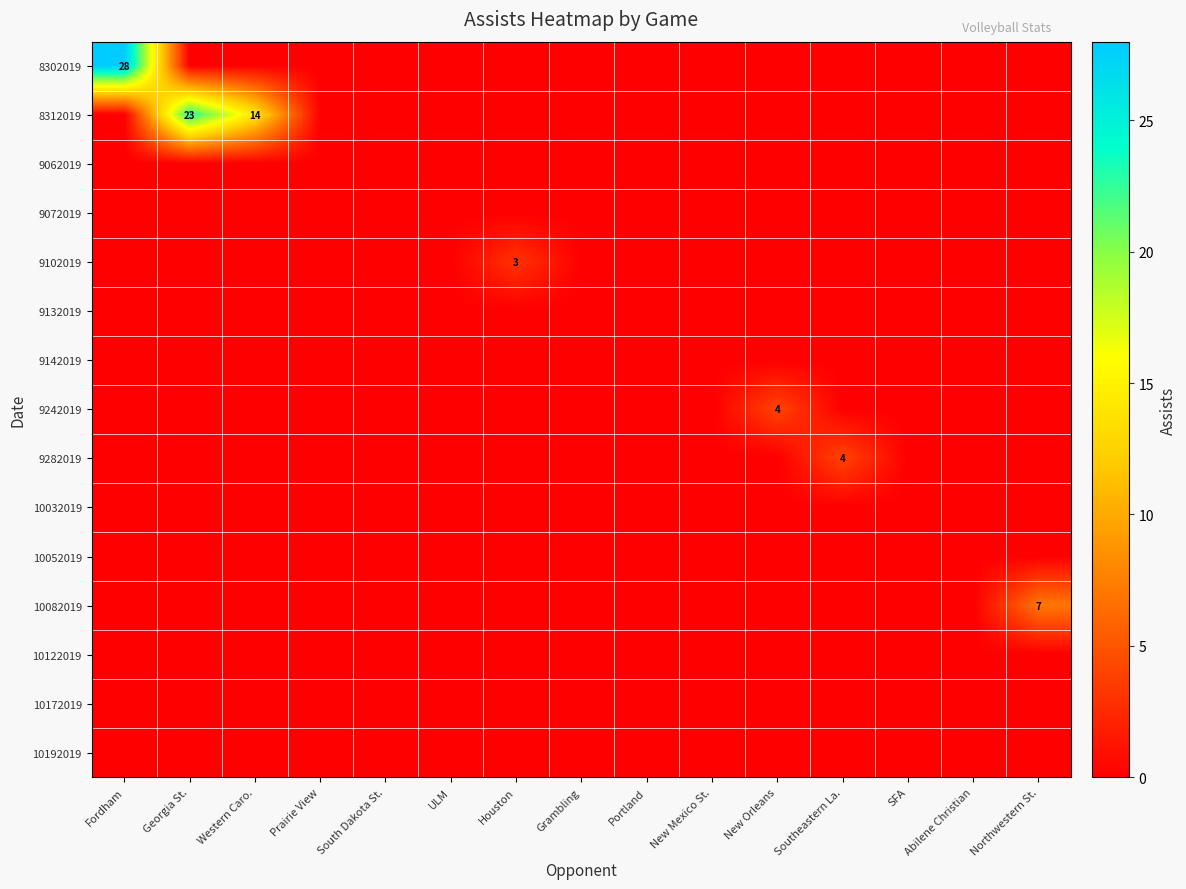

The value of 9072019 at Northwestern St. is 0. True or false?

True